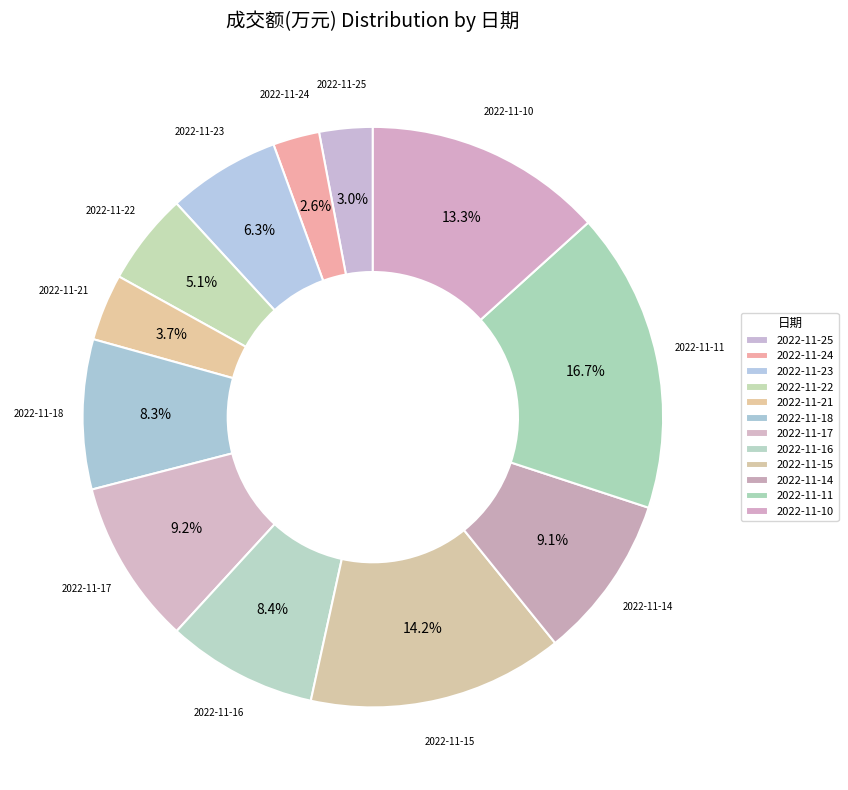

How many segments does this pie chart have?

12